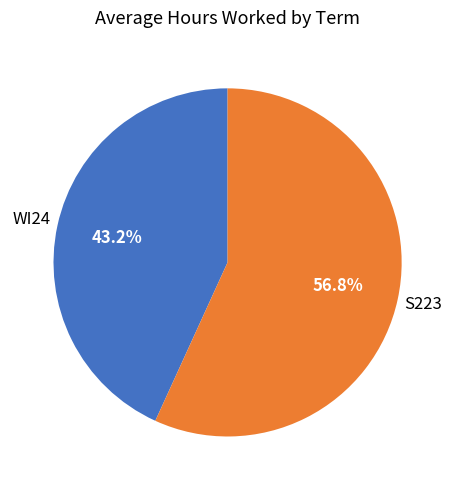

What is the ratio of the value at S223 to the value at WI24?

1.3